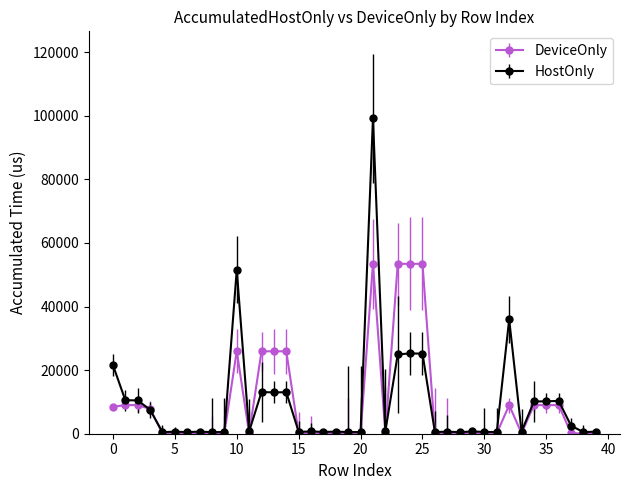

List the series in order of their peak value, lowest first.

DeviceOnly, HostOnly